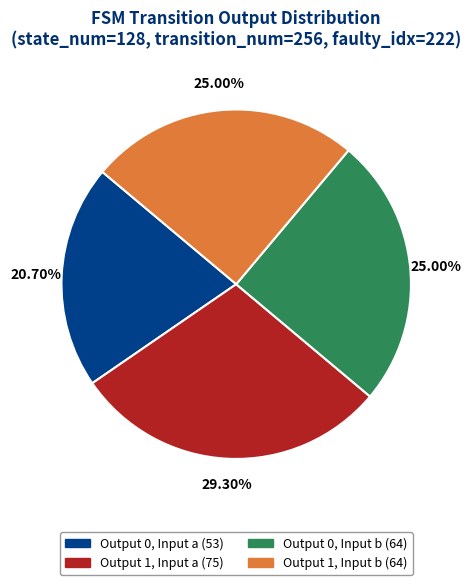

Is there any slice that represents more than half of the pie?

No